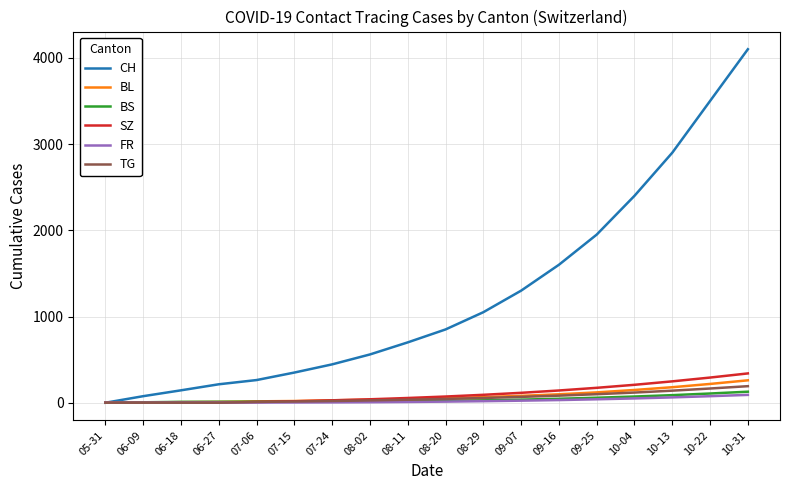

What is the sum of the SZ values at 07-15 and 08-02?

57